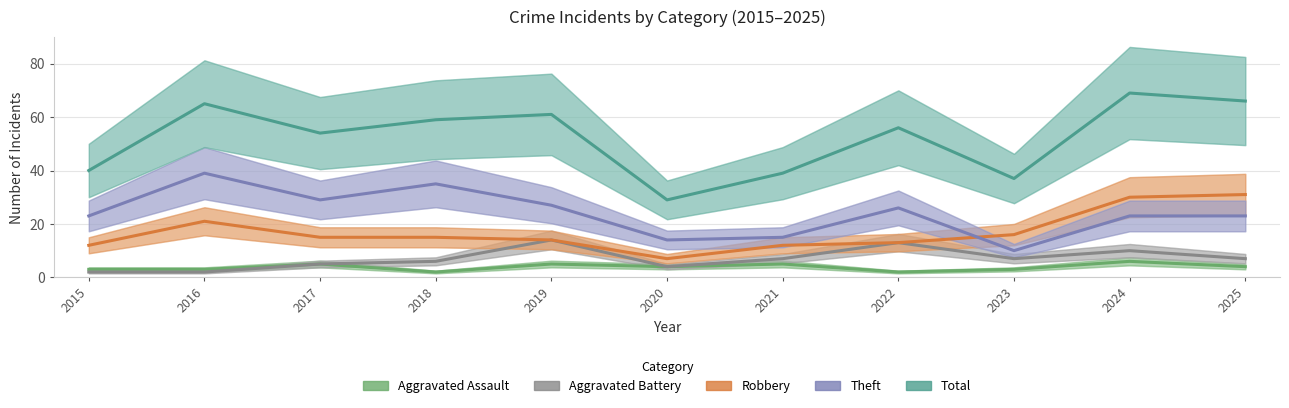

Which category has the highest value across all series?

2024